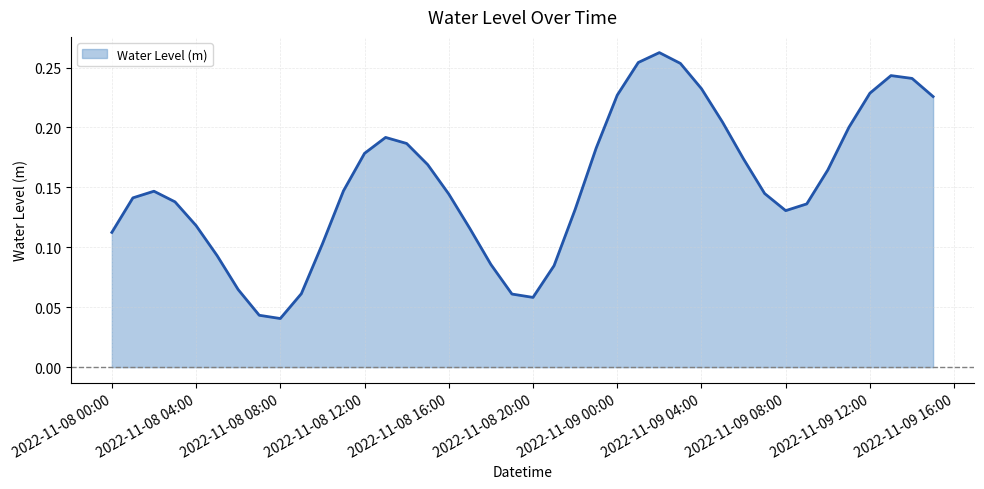

Where is the first local maximum?

2022-11-08 02:00:00